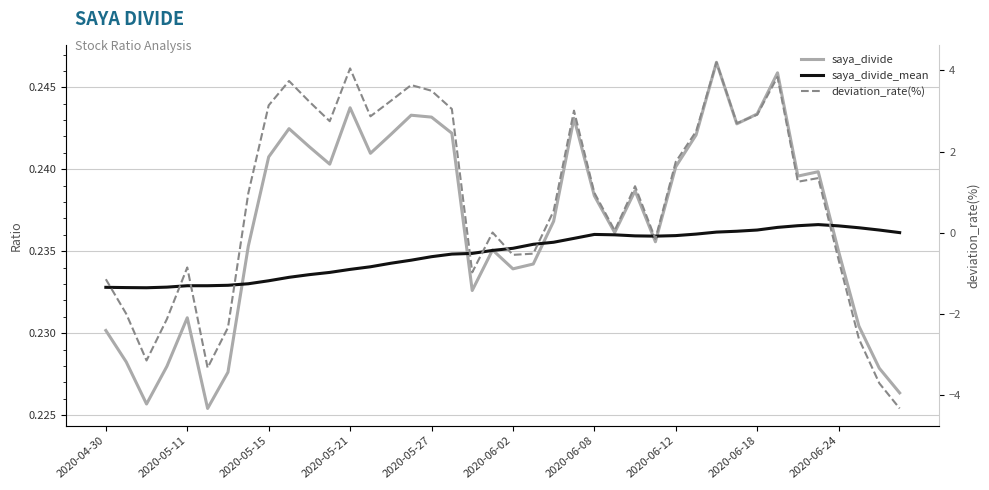

How many lines are shown in the chart?

3